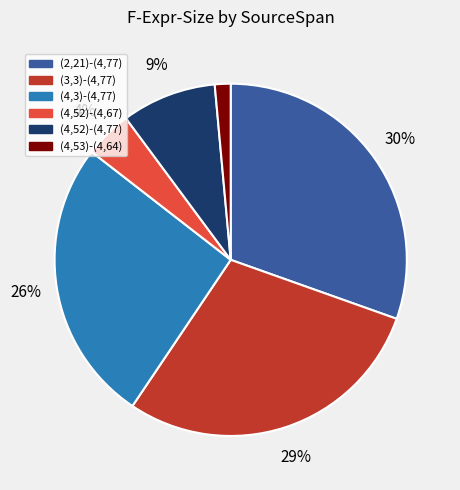

Combined, do (2,21)-(4,77) and (4,52)-(4,67) account for over 50%?

No